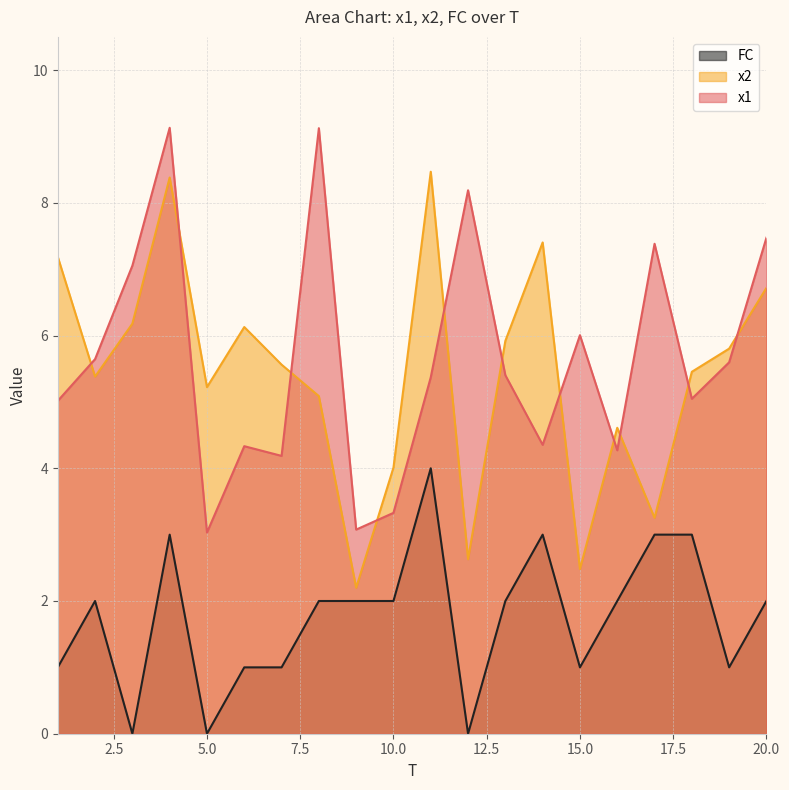

What is the sum of all FC values?

35.0